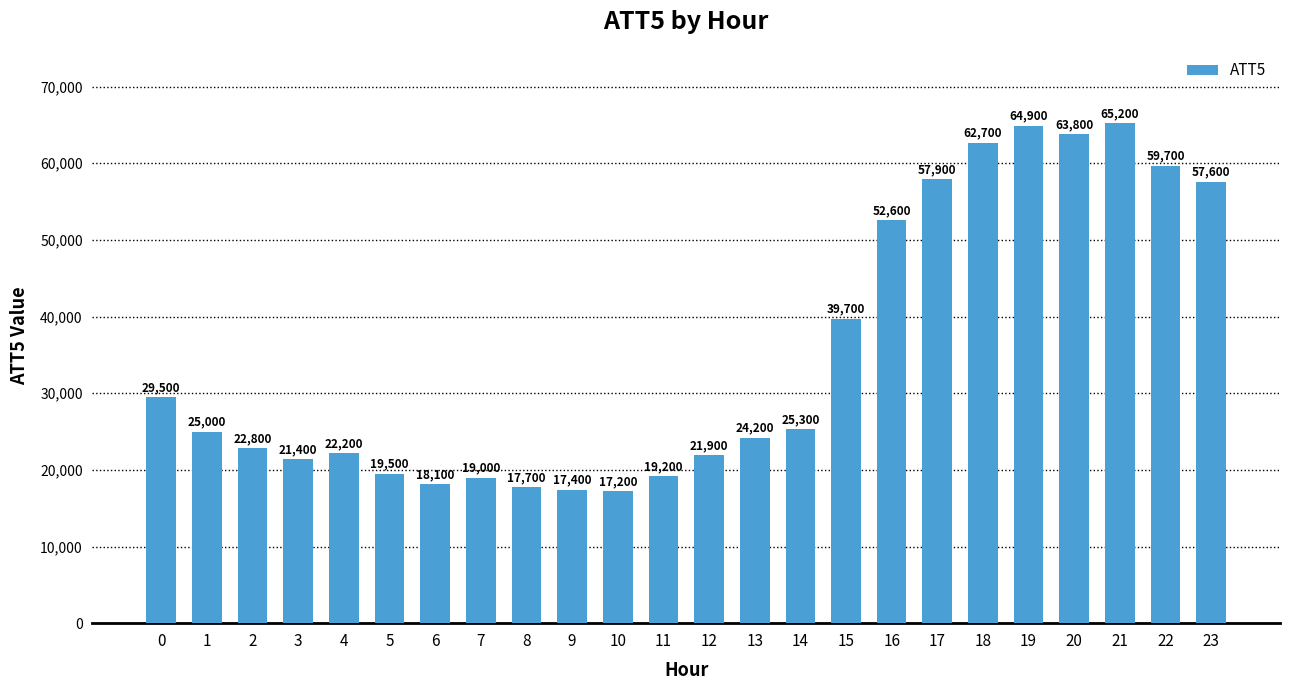

What is the smallest value displayed?

17200